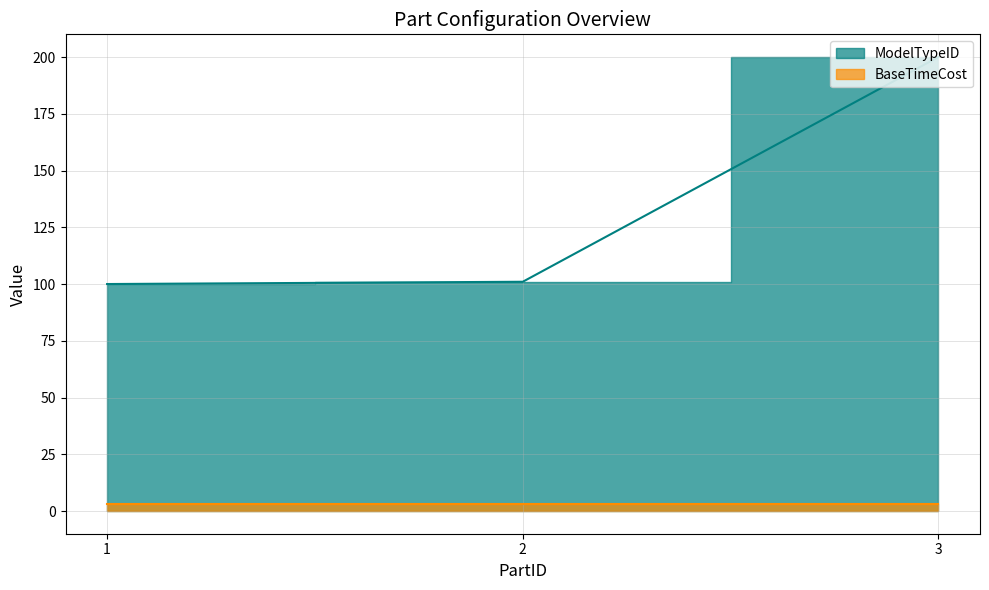

Does the chart have visible grid lines?

Yes